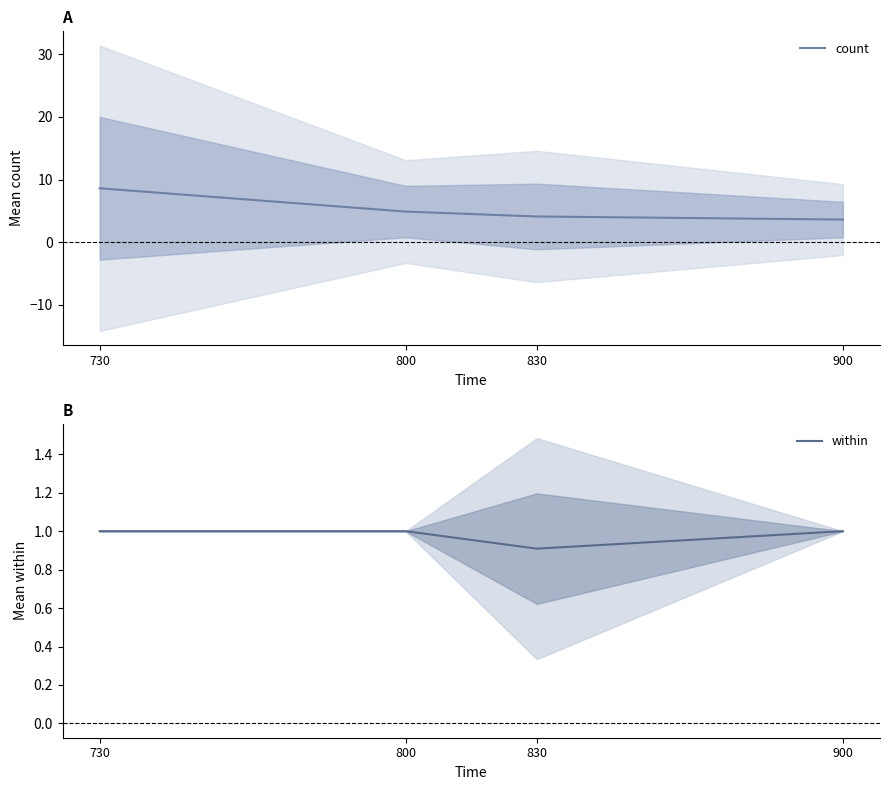

How many data points in count are less than 4?

1